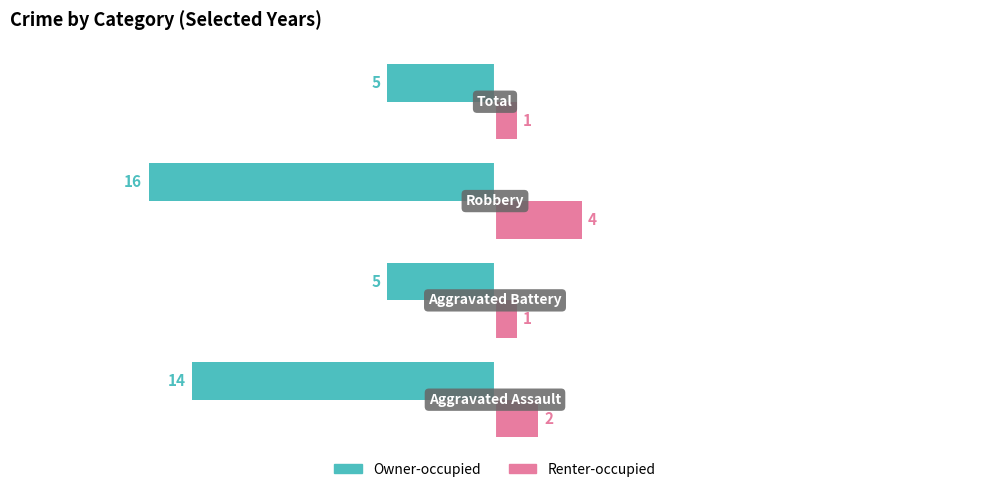

What is the difference between the second highest and minimum values in the Renter-occupied series?

1